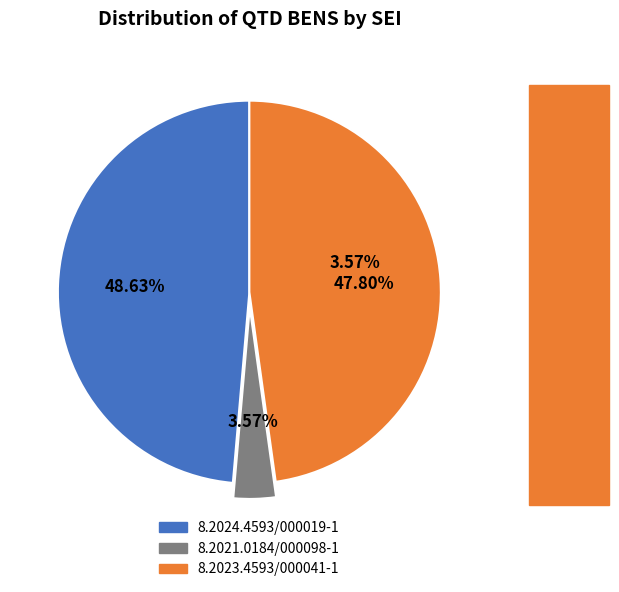

True or false: 8.2023.4593/000041-1 accounts for 53% of the total.

False